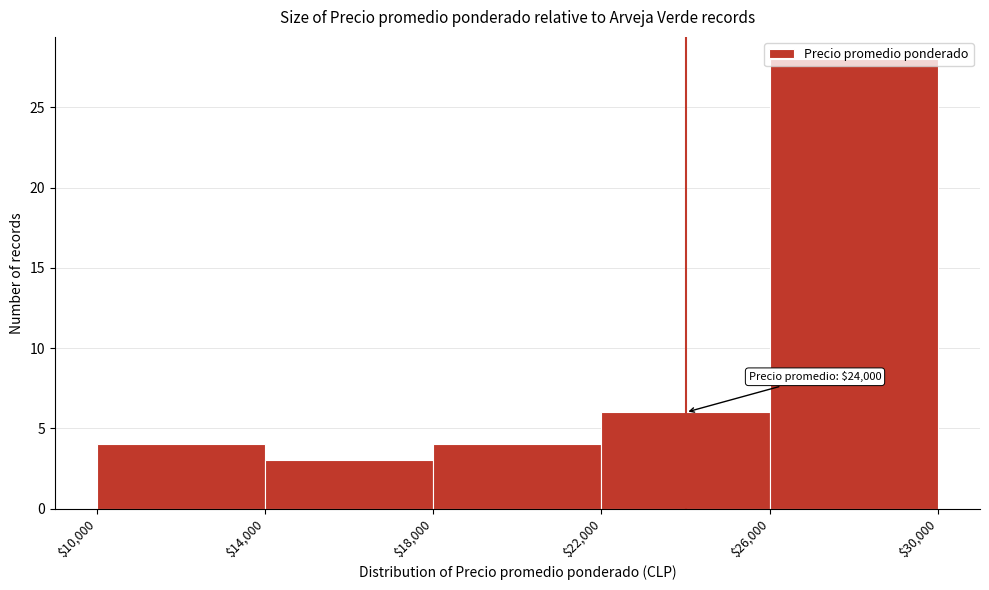

Which range on the x-axis has the tallest bar?

$26,000 to $30,000